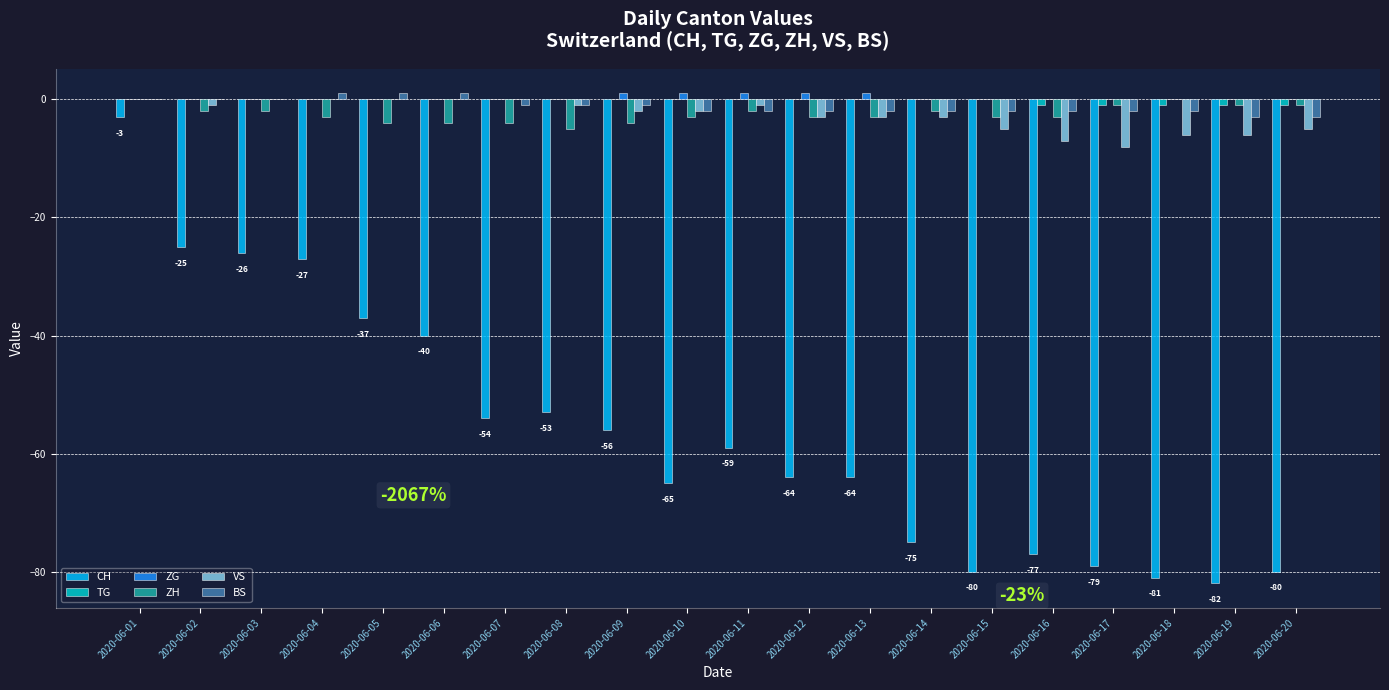

Reading left to right, list all the values displayed in this chart.

CH: 2020-06-01=-3	2020-06-02=-25	2020-06-03=-26	2020-06-04=-27	2020-06-05=-37	2020-06-06=-40	2020-06-07=-54	2020-06-08=-53	2020-06-09=-56	2020-06-10=-65	2020-06-11=-59	2020-06-12=-64	2020-06-13=-64	2020-06-14=-75	2020-06-15=-80	2020-06-16=-77	2020-06-17=-79	2020-06-18=-81	2020-06-19=-82	2020-06-20=-80
TG: 2020-06-01=0	2020-06-02=0	2020-06-03=0	2020-06-04=0	2020-06-05=0	2020-06-06=0	2020-06-07=0	2020-06-08=0	2020-06-09=0	2020-06-10=0	2020-06-11=0	2020-06-12=0	2020-06-13=0	2020-06-14=0	2020-06-15=0	2020-06-16=-1	2020-06-17=-1	2020-06-18=-1	2020-06-19=-1	2020-06-20=-1
ZG: 2020-06-01=0	2020-06-02=0	2020-06-03=0	2020-06-04=0	2020-06-05=0	2020-06-06=0	2020-06-07=0	2020-06-08=0	2020-06-09=1	2020-06-10=1	2020-06-11=1	2020-06-12=1	2020-06-13=1	2020-06-14=0	2020-06-15=0	2020-06-16=0	2020-06-17=0	2020-06-18=0	2020-06-19=0	2020-06-20=0
ZH: 2020-06-01=0	2020-06-02=-2	2020-06-03=-2	2020-06-04=-3	2020-06-05=-4	2020-06-06=-4	2020-06-07=-4	2020-06-08=-5	2020-06-09=-4	2020-06-10=-3	2020-06-11=-2	2020-06-12=-3	2020-06-13=-3	2020-06-14=-2	2020-06-15=-3	2020-06-16=-3	2020-06-17=-1	2020-06-18=0	2020-06-19=-1	2020-06-20=-1
VS: 2020-06-01=0	2020-06-02=-1	2020-06-03=0	2020-06-04=0	2020-06-05=0	2020-06-06=0	2020-06-07=0	2020-06-08=-1	2020-06-09=-2	2020-06-10=-2	2020-06-11=-1	2020-06-12=-3	2020-06-13=-3	2020-06-14=-3	2020-06-15=-5	2020-06-16=-7	2020-06-17=-8	2020-06-18=-6	2020-06-19=-6	2020-06-20=-5
BS: 2020-06-01=0	2020-06-02=0	2020-06-03=0	2020-06-04=1	2020-06-05=1	2020-06-06=1	2020-06-07=-1	2020-06-08=-1	2020-06-09=-1	2020-06-10=-2	2020-06-11=-2	2020-06-12=-2	2020-06-13=-2	2020-06-14=-2	2020-06-15=-2	2020-06-16=-2	2020-06-17=-2	2020-06-18=-2	2020-06-19=-3	2020-06-20=-3